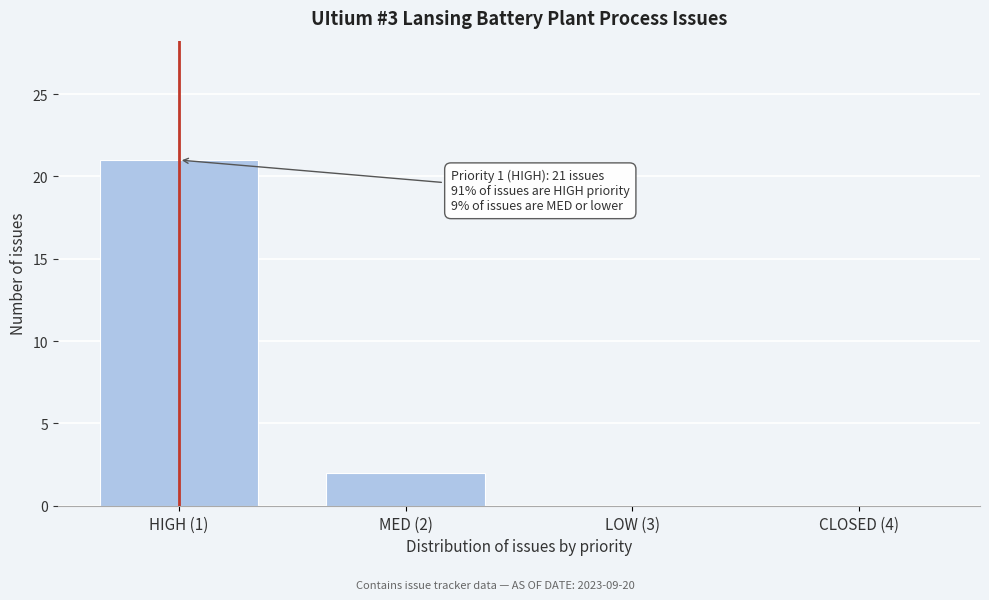

Reading right to left, transcribe all the data shown in this chart.

CLOSED (4)=0	LOW (3)=0	MED (2)=2	HIGH (1)=21